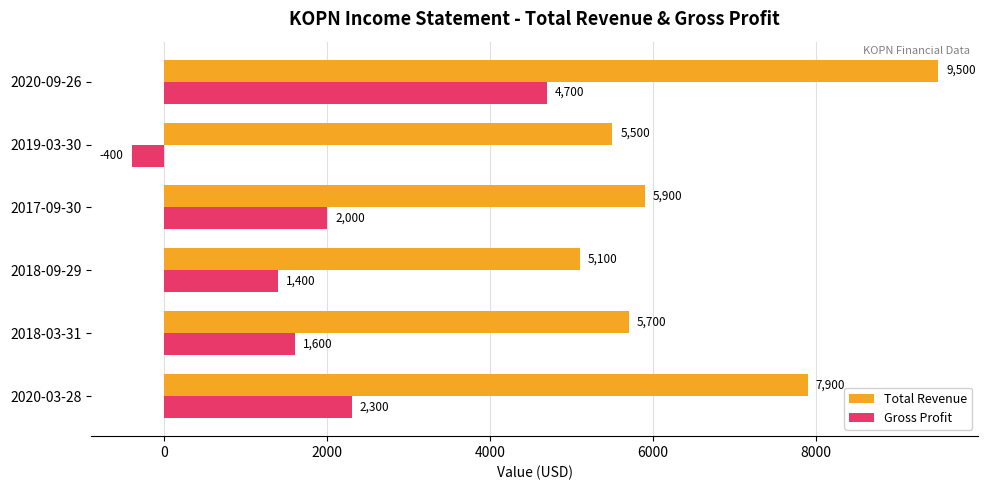

Read the Gross Profit value at 2019-03-30.

-400